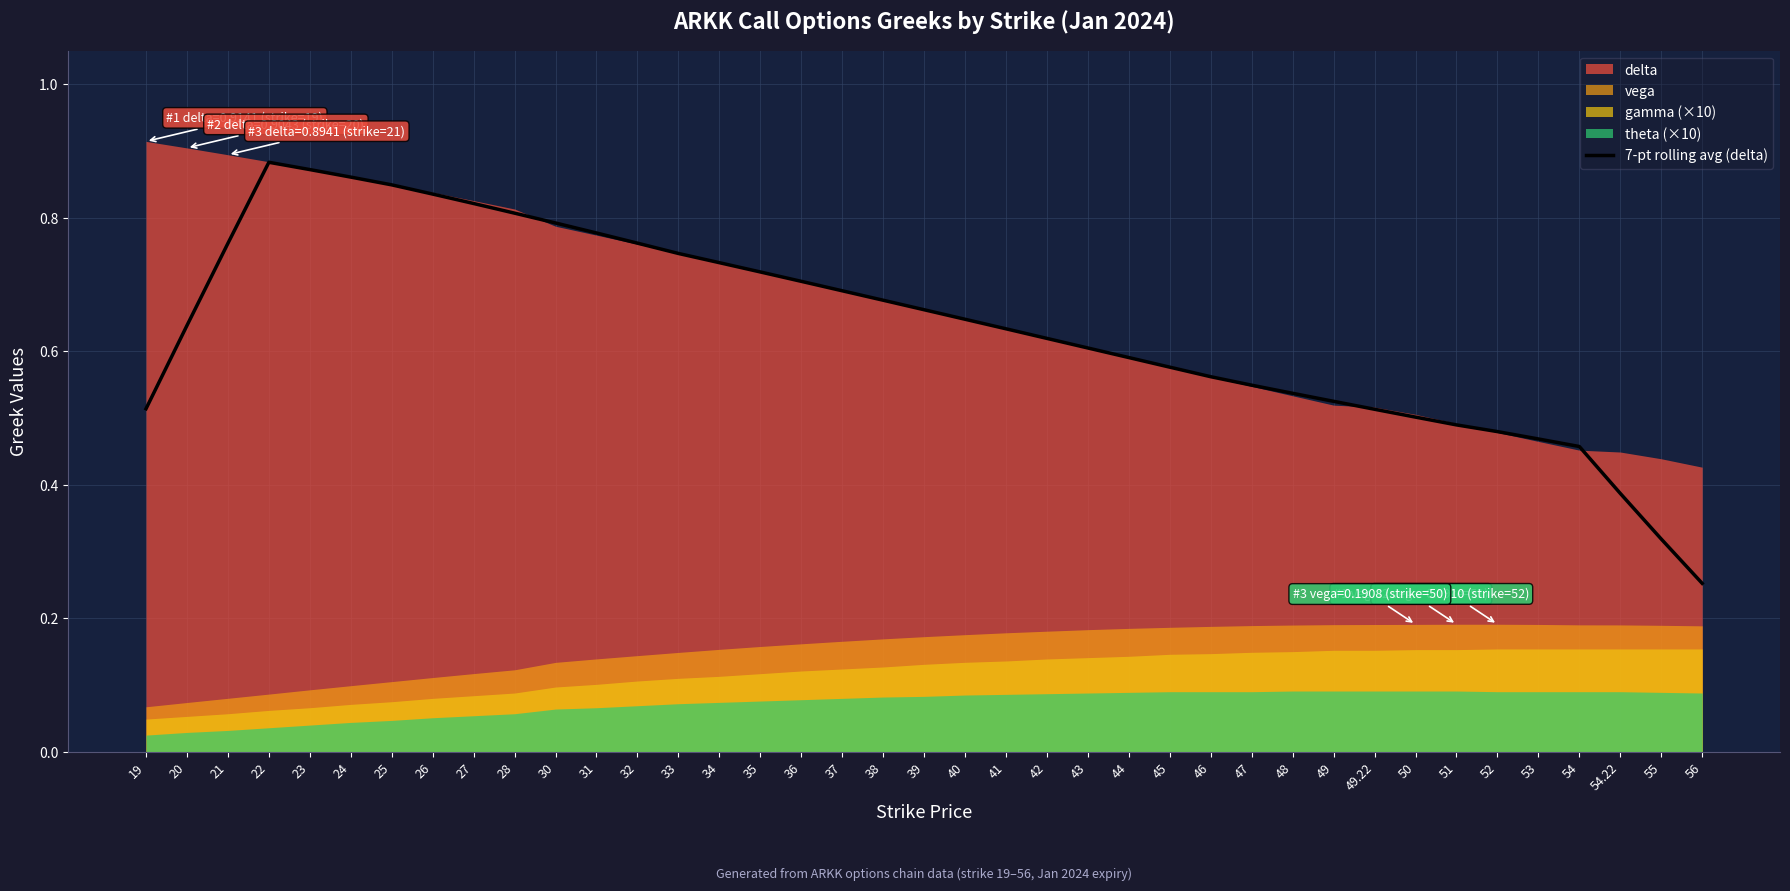

Which has a higher value, 47 or 37?

37